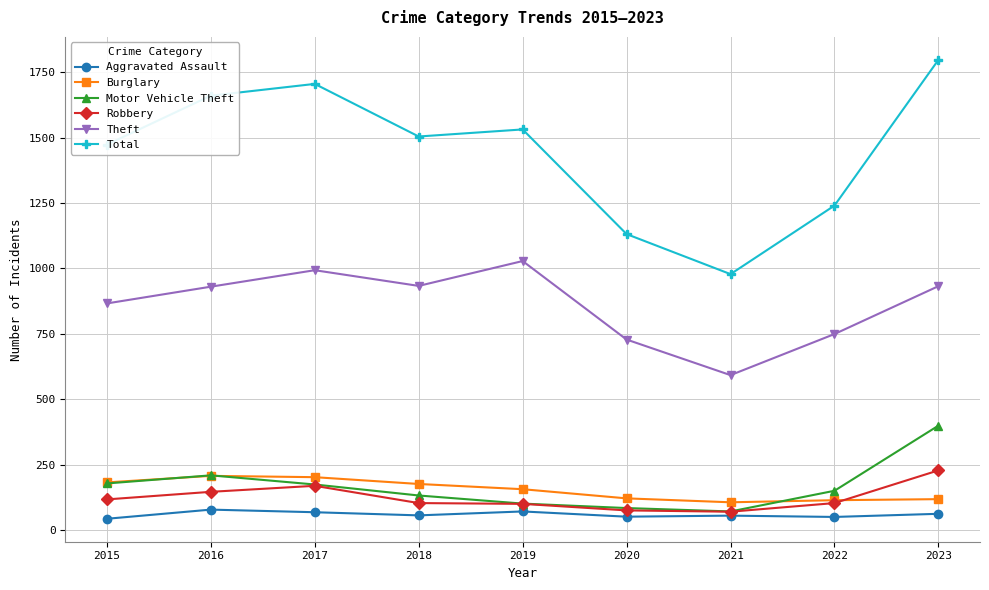

True or false: Motor Vehicle Theft and Aggravated Assault cross at least once.

False